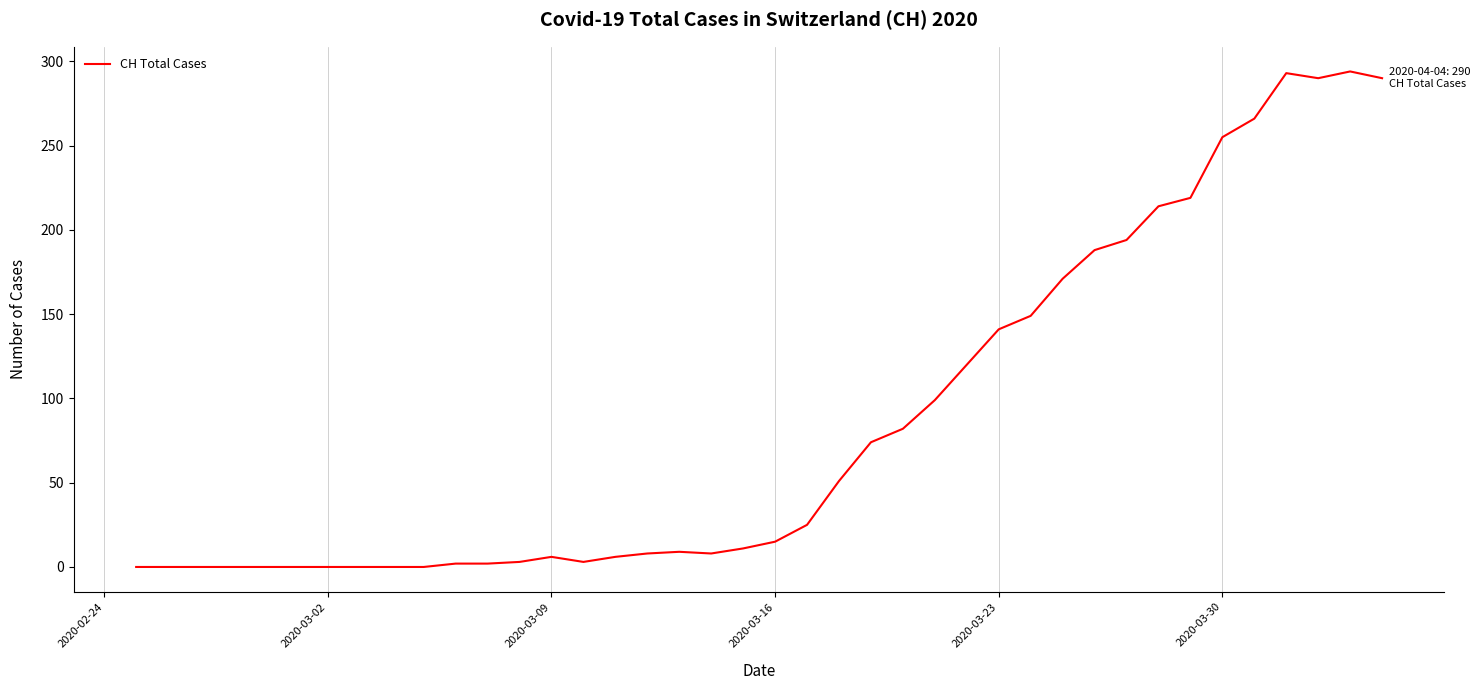

What is the maximum value shown in the chart?

294